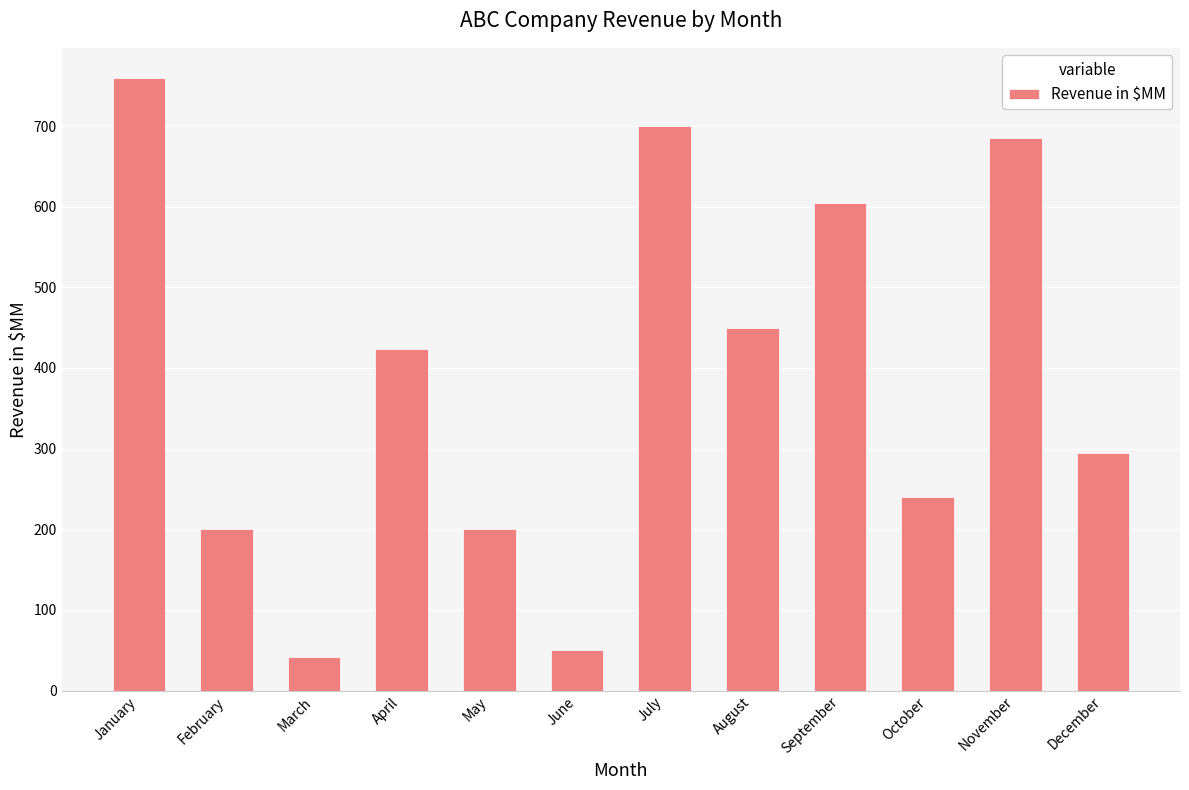

Reading left to right, what are all the values shown in this chart?

January=759	February=200	March=42	April=423	May=200	June=50	July=700	August=450	September=605	October=240	November=685	December=295